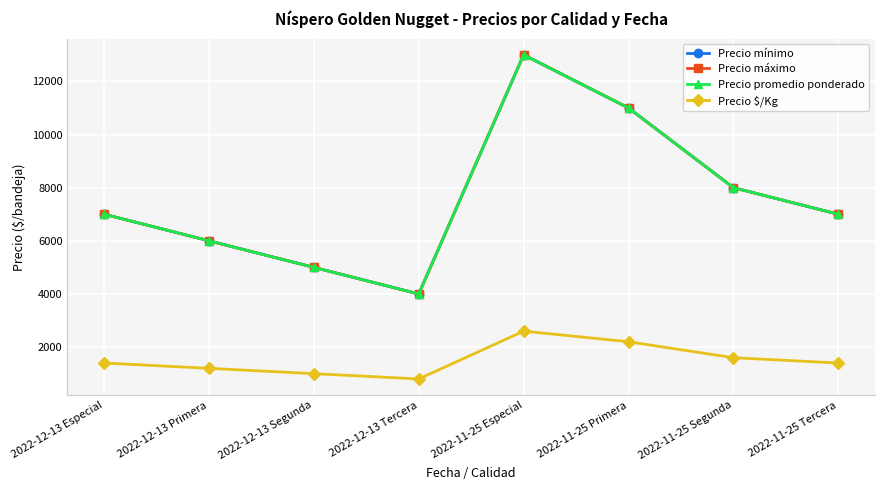

What is the label of the 2nd point from the left?

2022-12-13 Primera